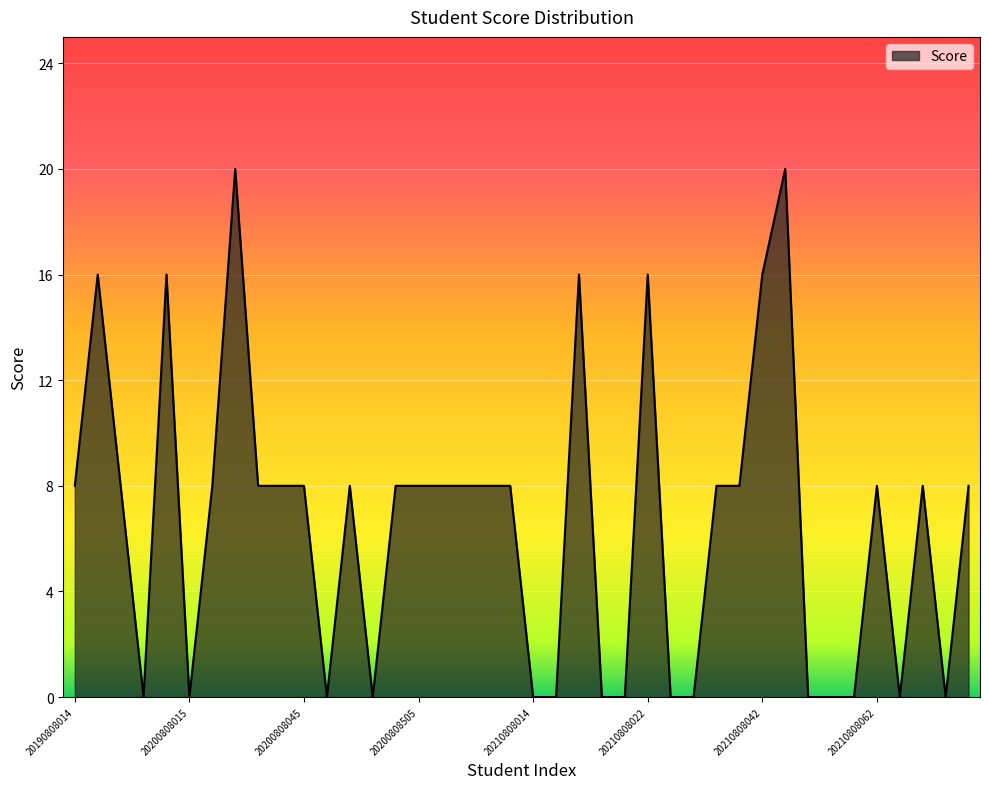

What is the difference between the maximum and minimum values?

20